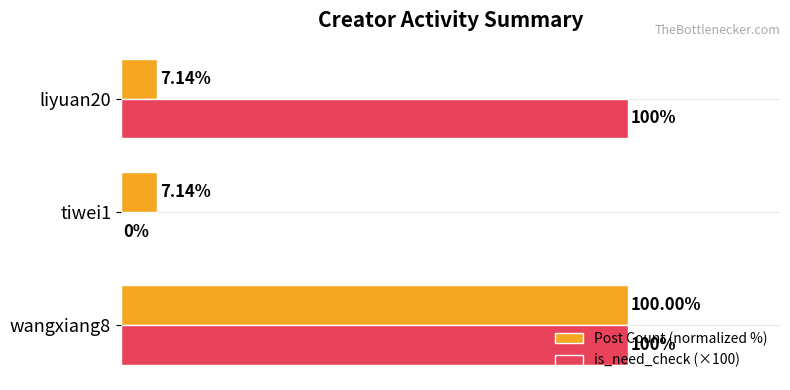

Between wangxiang8 and liyuan20, which series saw the biggest shift?

Post Count (normalized %)